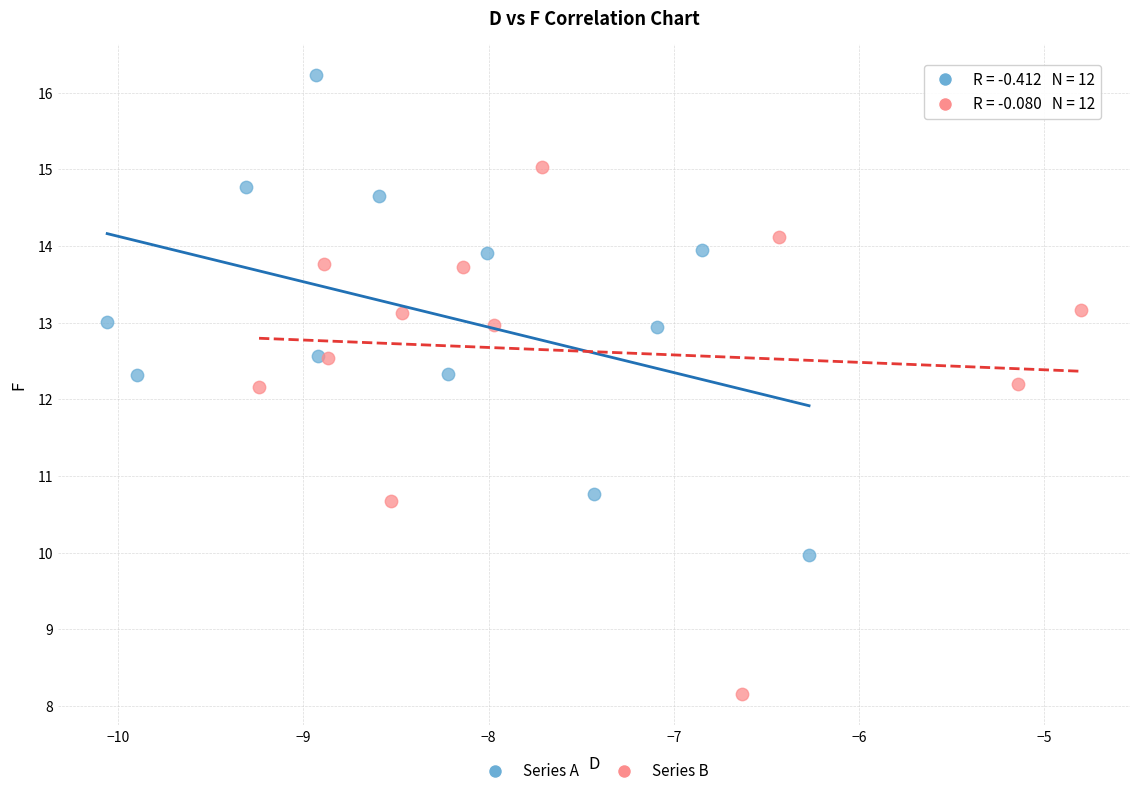

Which series has the largest Y range (max minus min)?

Series B